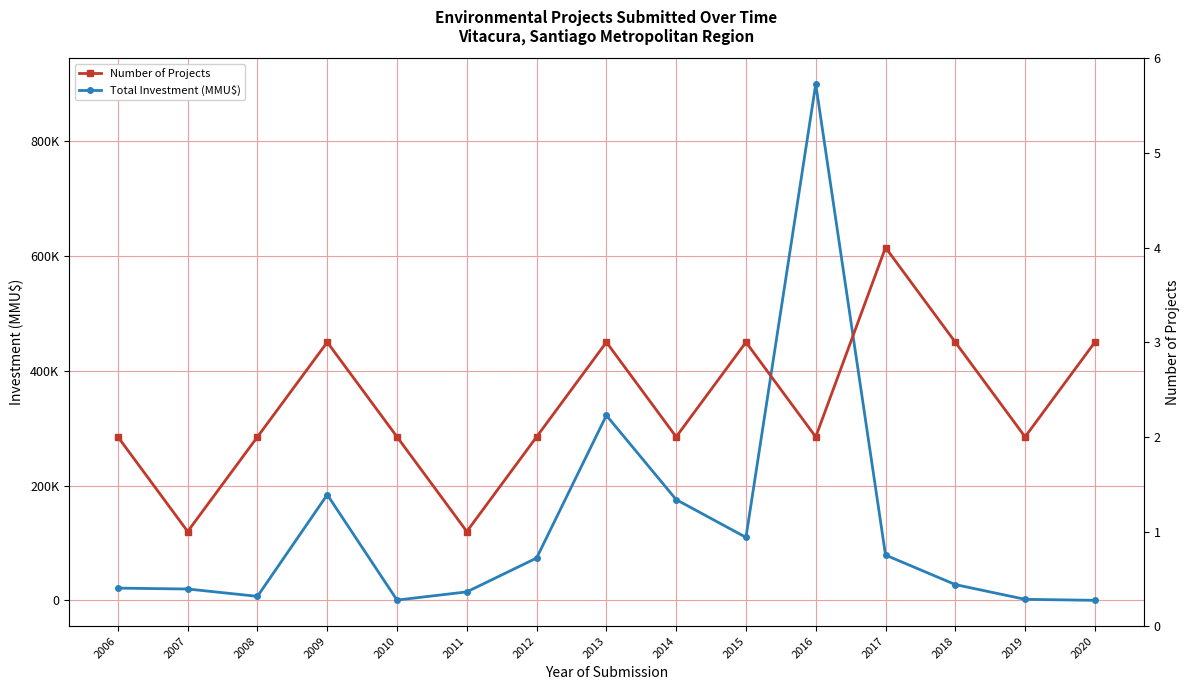

Which label corresponds to the smallest value in the chart?

2007